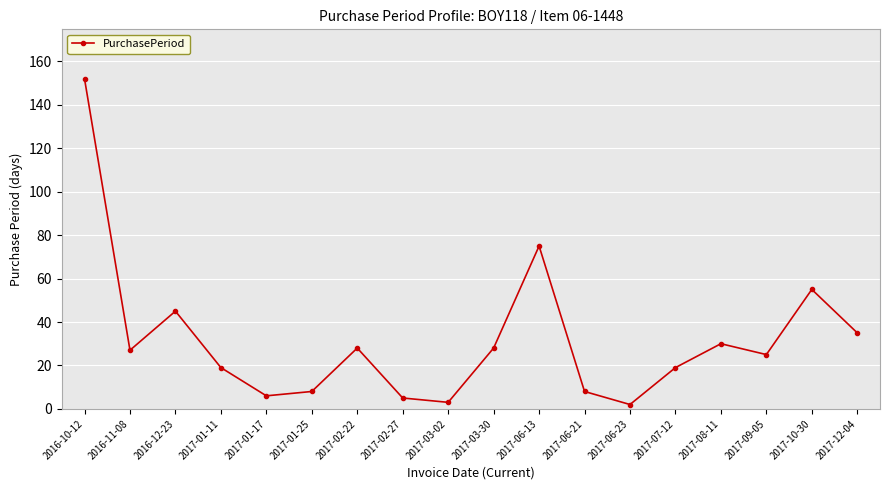

How many points are higher than both their immediate neighbors (excluding endpoints)?

5